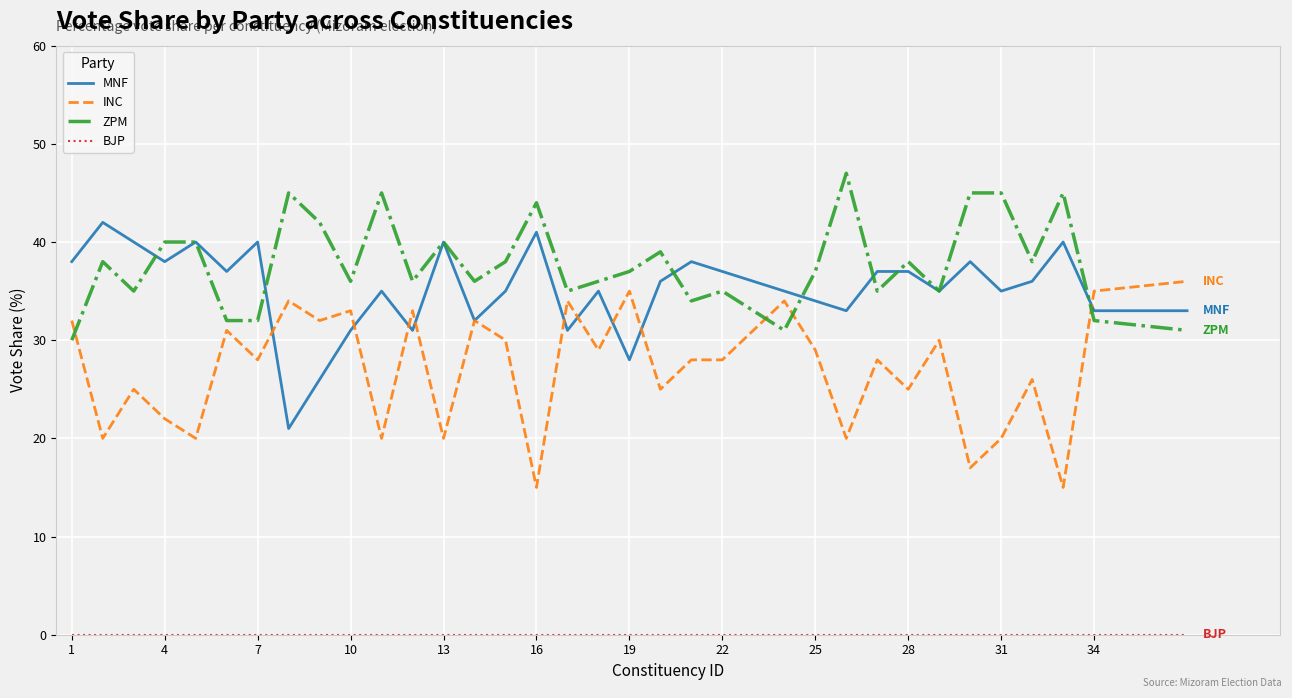

What is the lowest value of the MNF series?

21